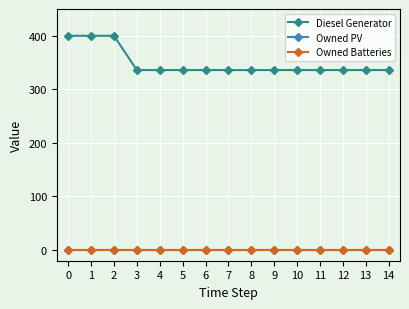

True or false: Diesel Generator and Owned PV intersect in this chart.

False